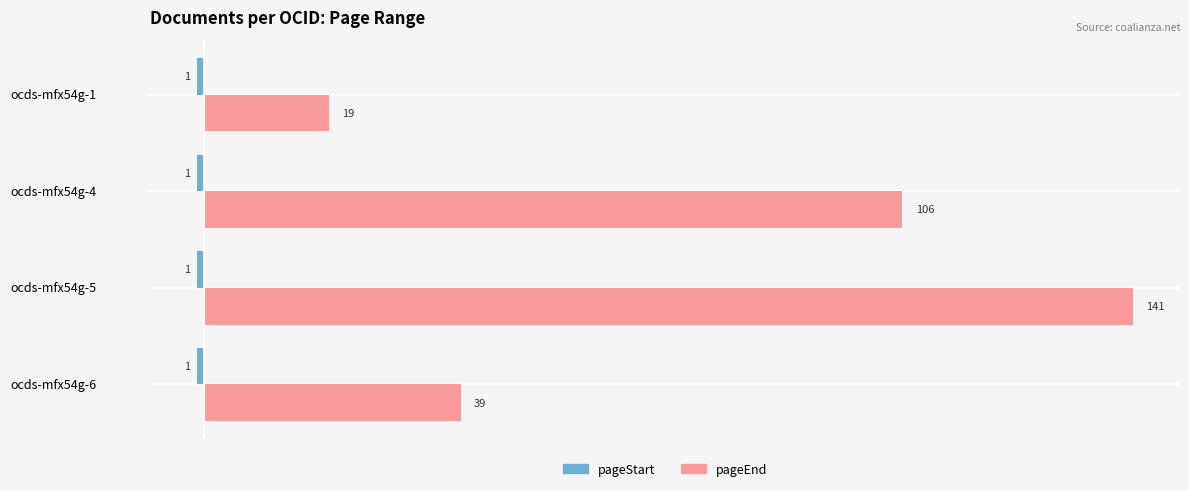

What is the difference between the pageEnd values at ocds-mfx54g-6 and ocds-mfx54g-4?

67